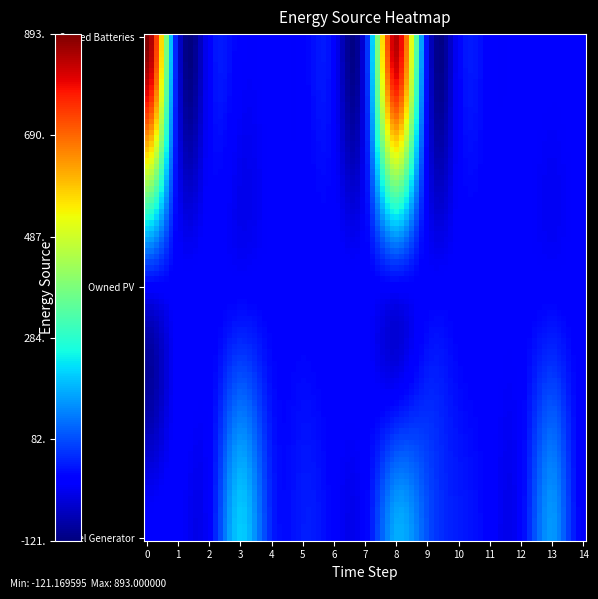

Reading left to right, transcribe all the data shown in this chart.

Diesel Generator: 0	0	0	210	40	33	0	0	177	86	33	0	0	159	0
Owned PV: 0	0	0	0	0	0	0	0	0	0	0	0	0	0	0
Owned Batteries: 893	0	0	0	0	0	0	0	845	0	0	0	0	0	0